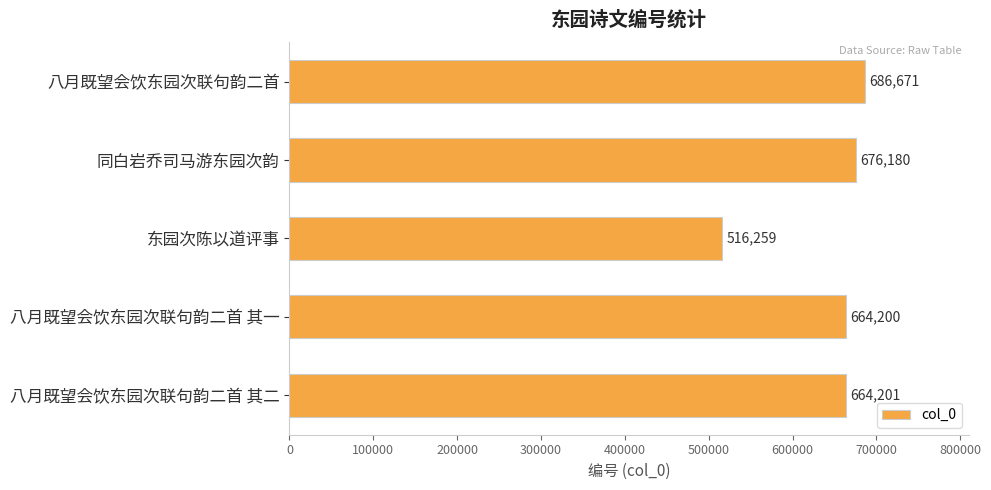

Reading top to bottom, transcribe all the data shown in this chart.

八月既望会饮东园次联句韵二首=686671	同白岩乔司马游东园次韵=676180	东园次陈以道评事=516259	八月既望会饮东园次联句韵二首 其一=664200	八月既望会饮东园次联句韵二首 其二=664201